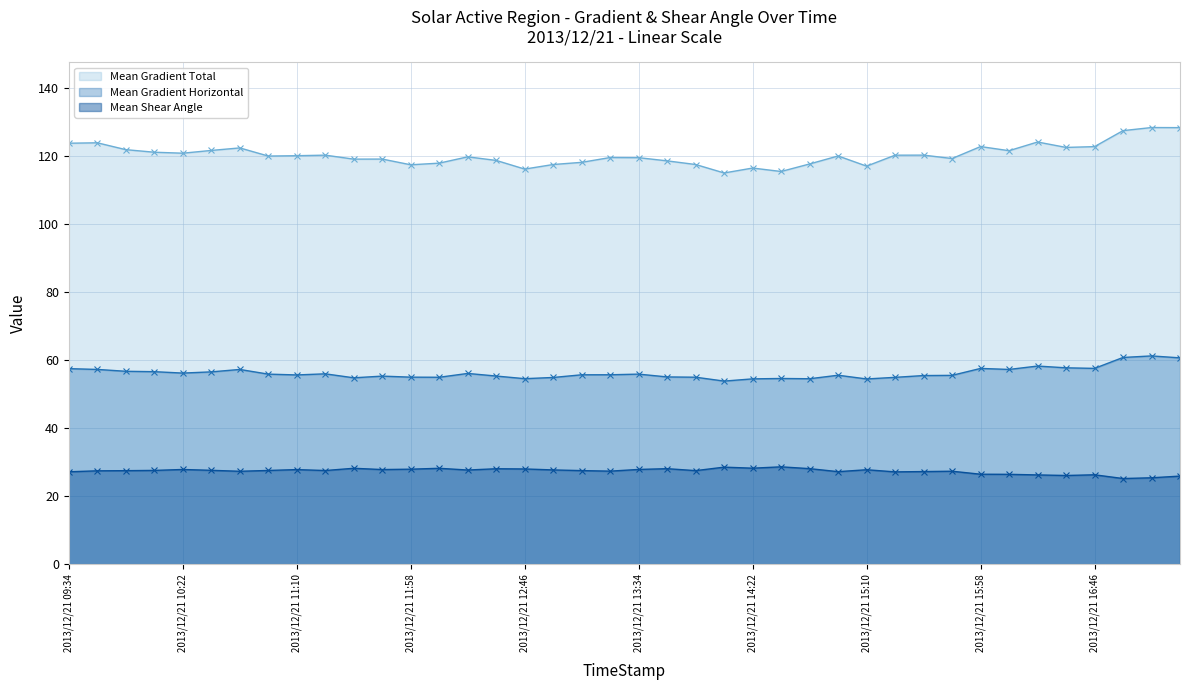

How many values in the Mean Shear Angle series exceed 27?

32